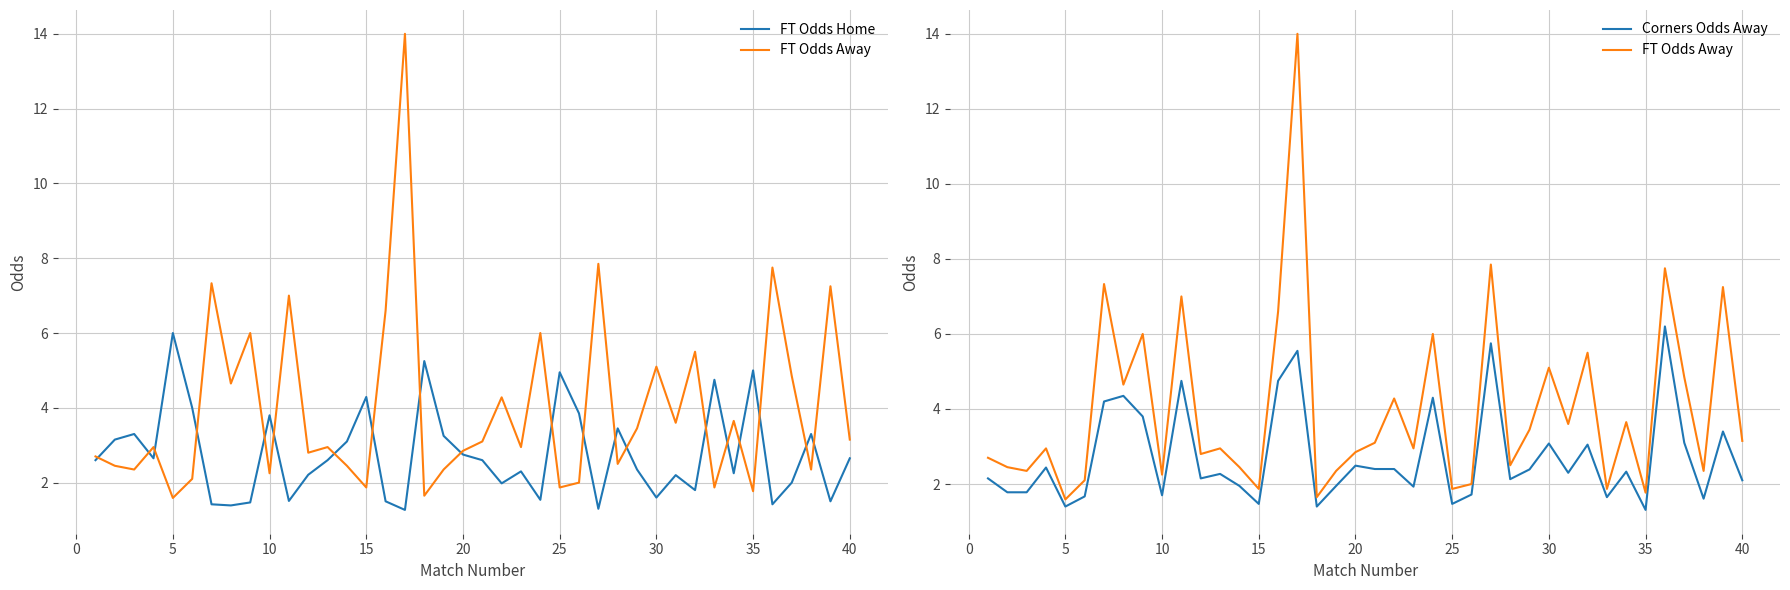

Which series changed the most between 10 and 40?

FT Odds Home